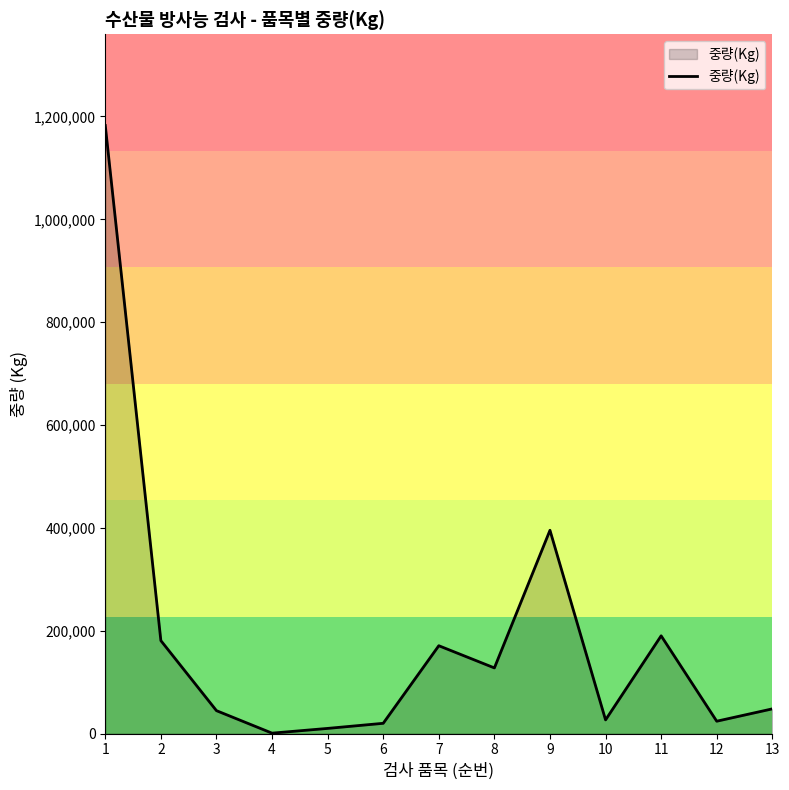

The value at 11 is 190060. True or false?

True